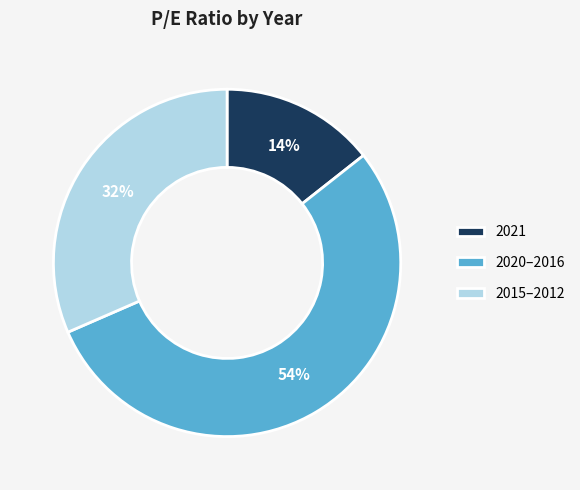

To the nearest percent, what is the combined percentage of 2015–2012 and 2020–2016?

86%